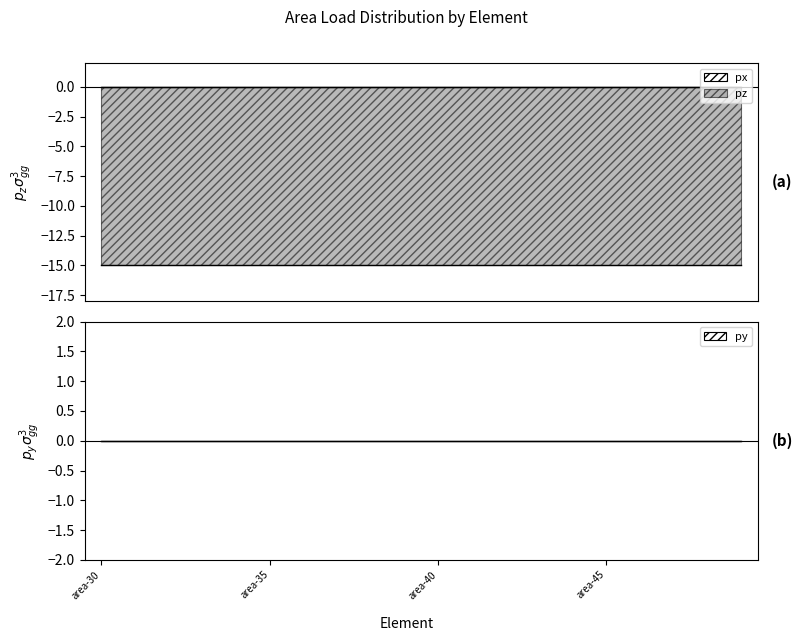

Which category has the highest value in the py series?

area-30